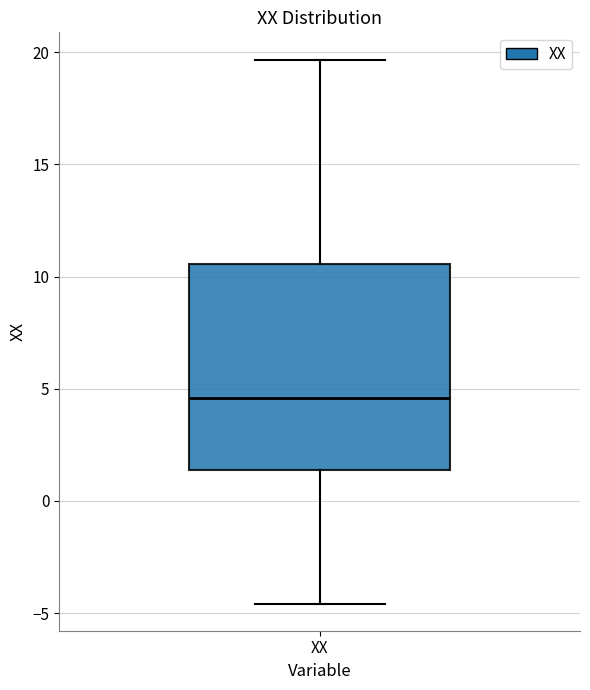

Read this box plot against the y-axis: the position of the median line, the range covered by the box, and the ends of both whiskers. The values are not printed on the chart, so give them approximately, as read against the axis.

median 4.5, box 1.5 to 10.5, whiskers -4.5 to 19.5